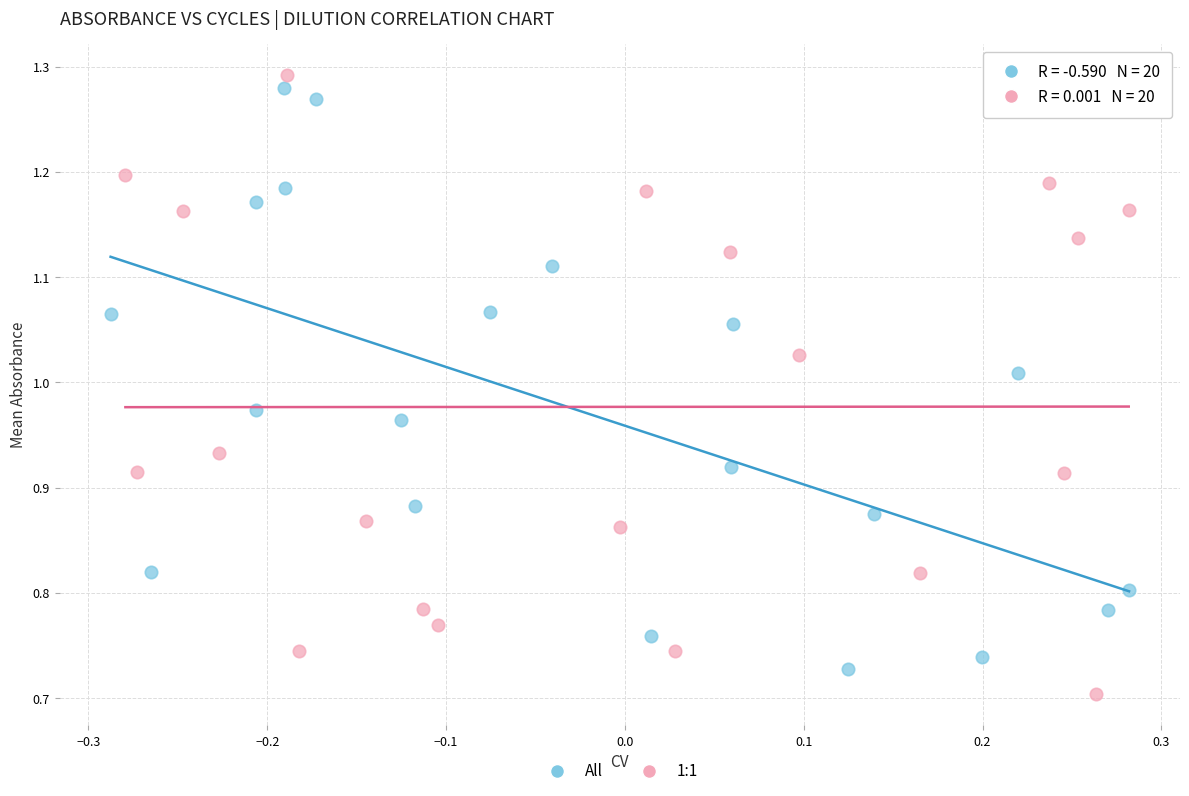

Which series has the widest spread of Y values?

1:1